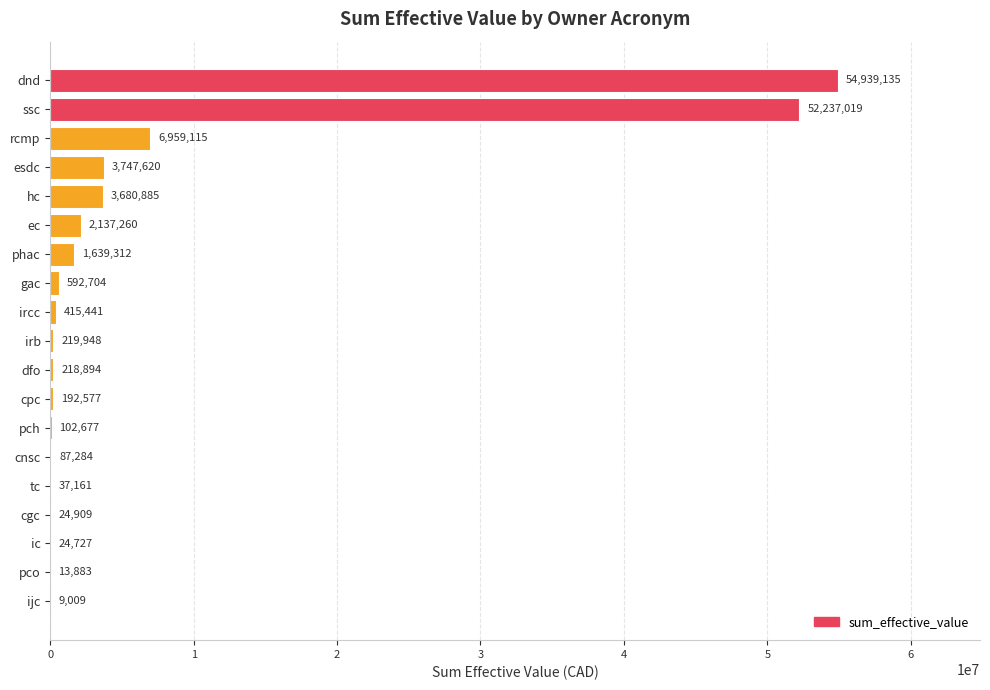

What is the greatest value displayed?

54939135.1